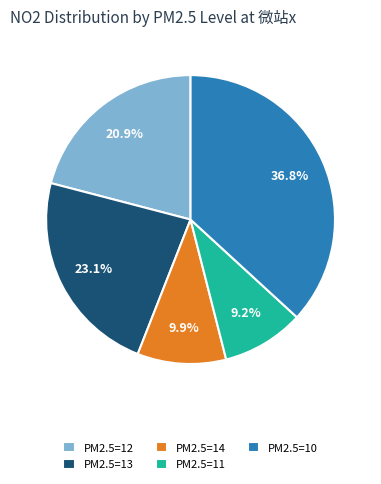

How many segments does this pie chart have?

5